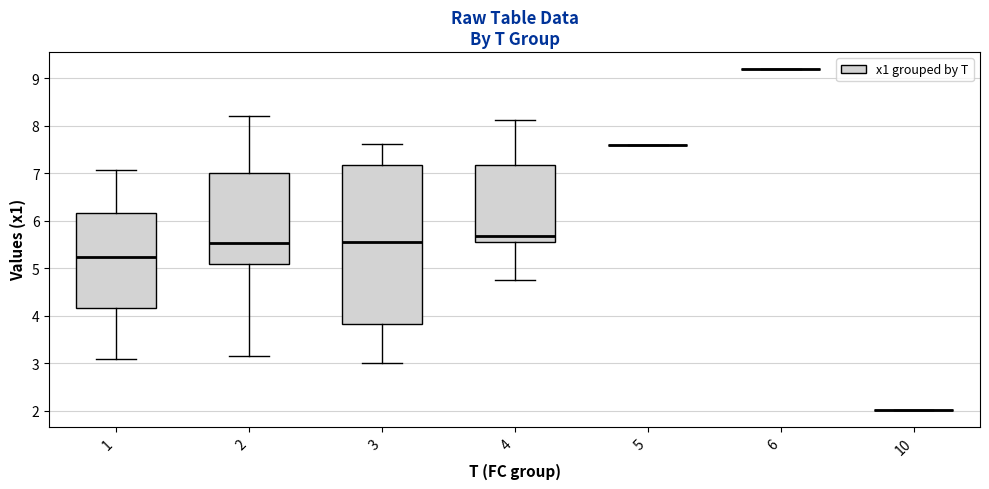

Comparing the boxes themselves (not the whiskers), which one is the tallest?

3